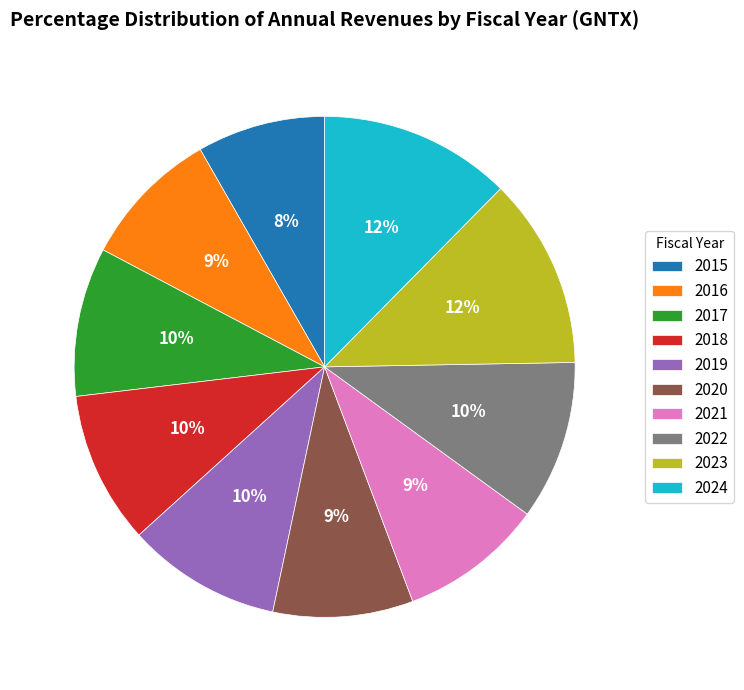

Is the sum of 2016 and 2018 greater than half?

No